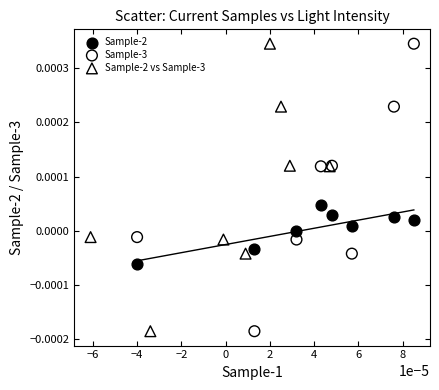

What are all the series names shown in the legend?

Sample-2, Sample-3, Sample-2 vs Sample-3